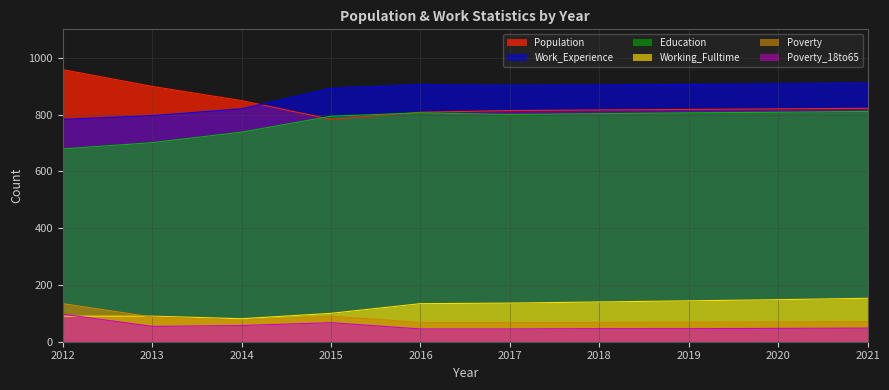

Is it true that Work_Experience equals 905 at 2016?

True